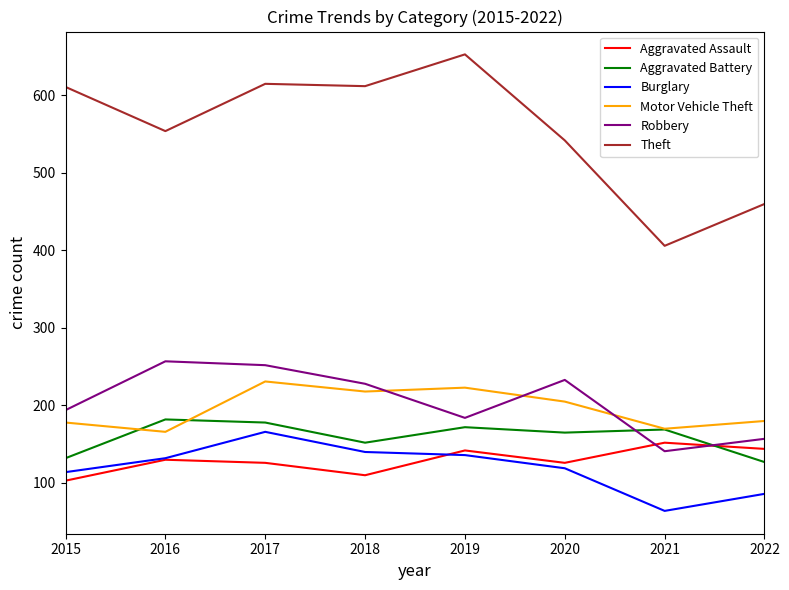

At which category does Theft reach its first local valley?

2016